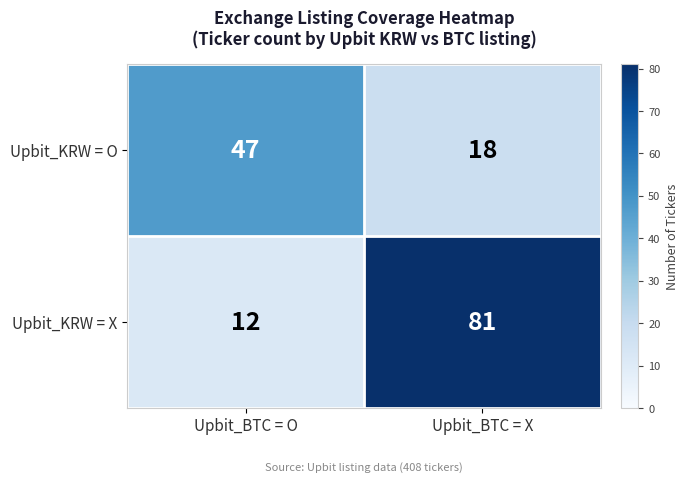

What is the approximate value of Upbit_KRW = O at Upbit_BTC = O?

47